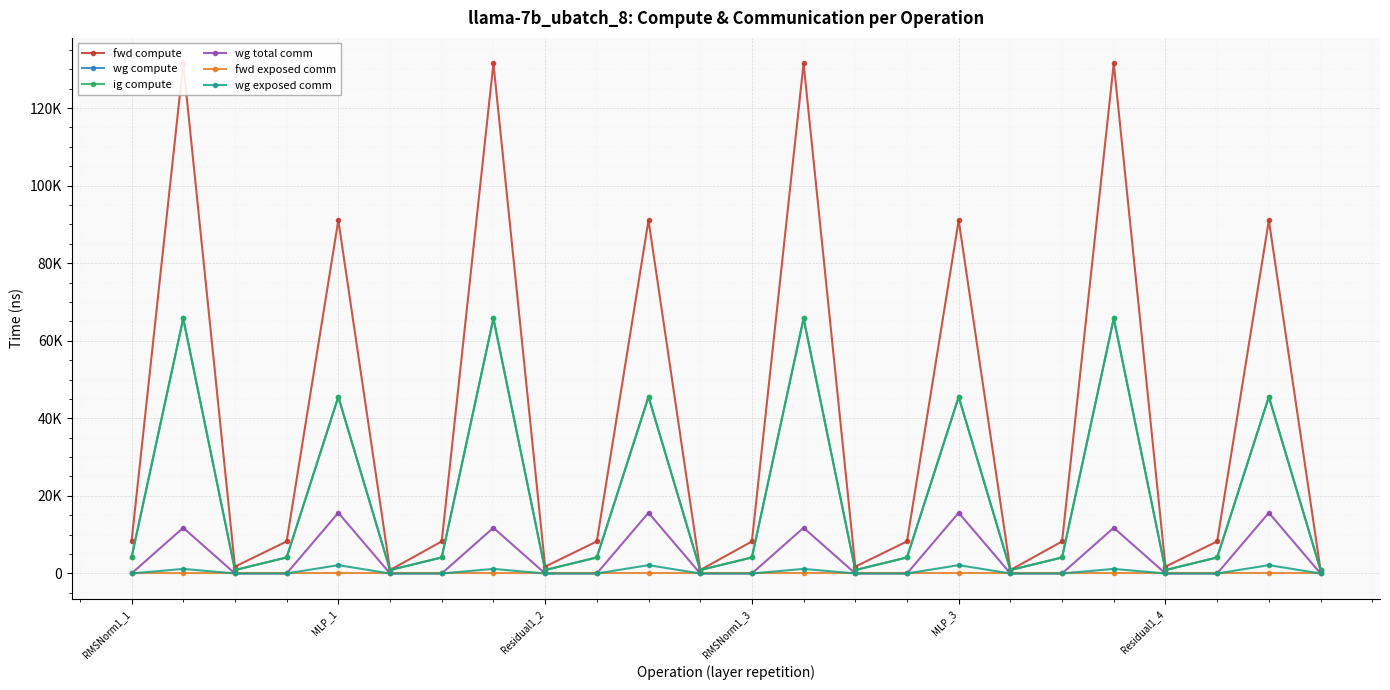

Is this an area chart (filled region under the line)?

No